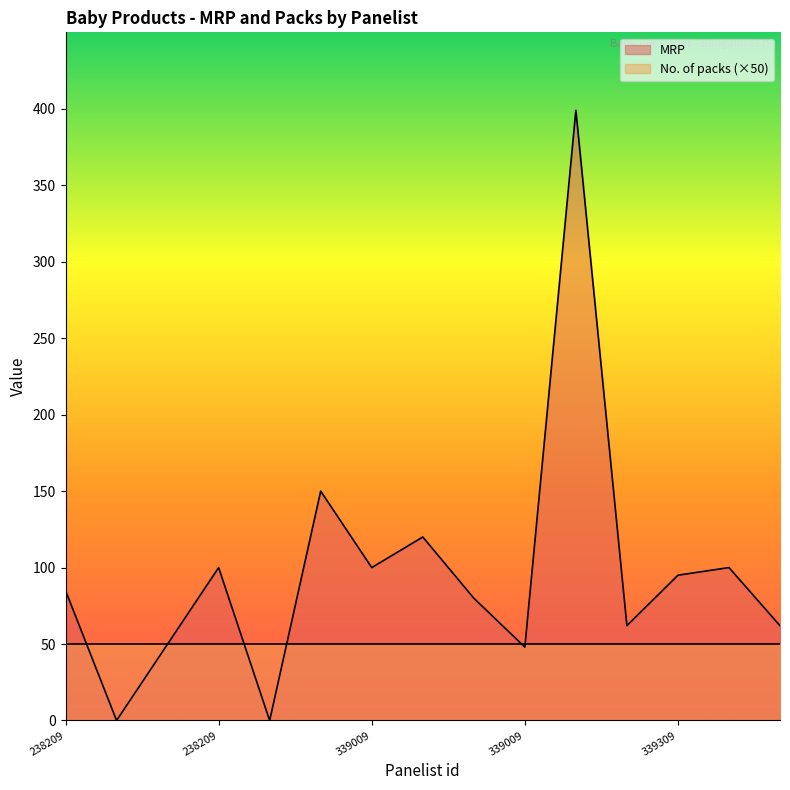

Where is the first local minimum?

200070238209